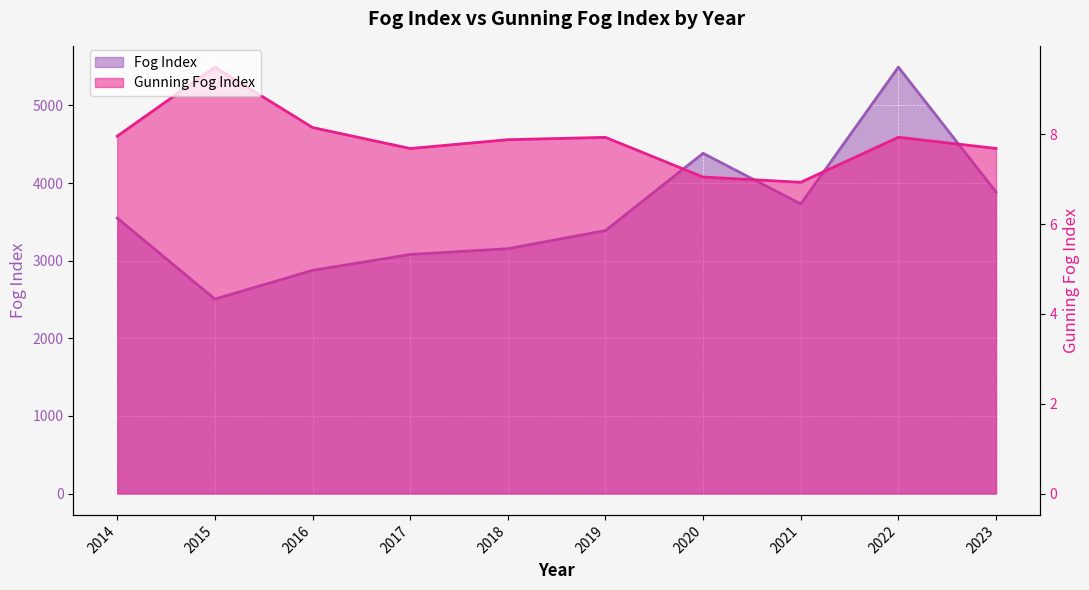

What is the sum of the Fog Index values at 2015 and 2022?

7998.3